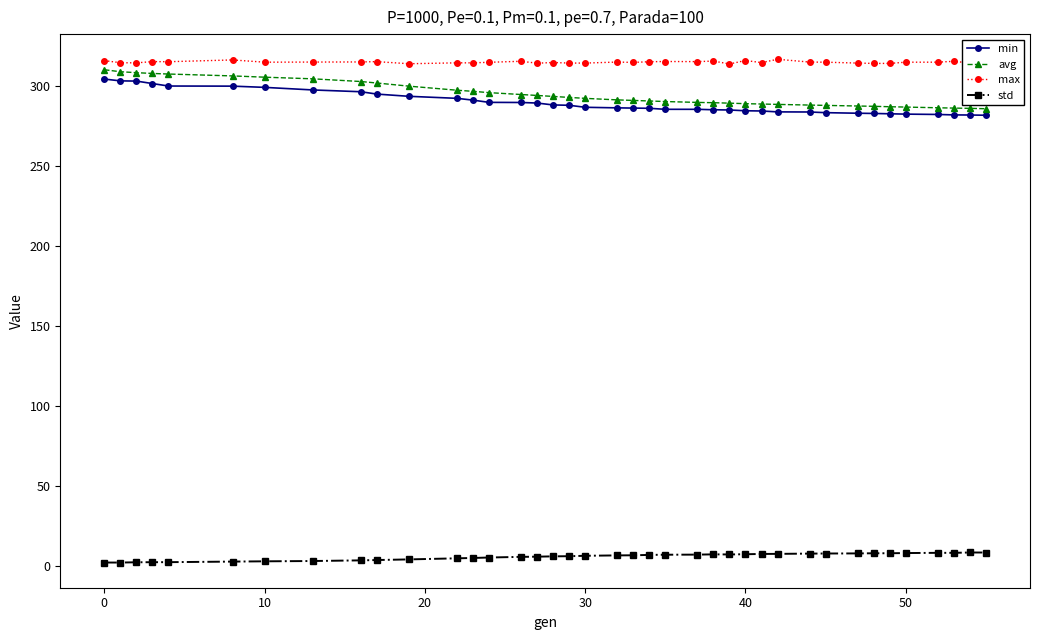

How many series are shown in this chart?

4